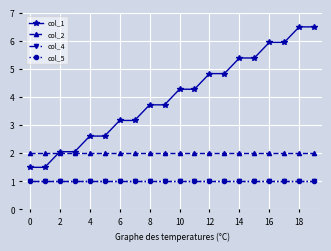

How many lines are shown in the chart?

4